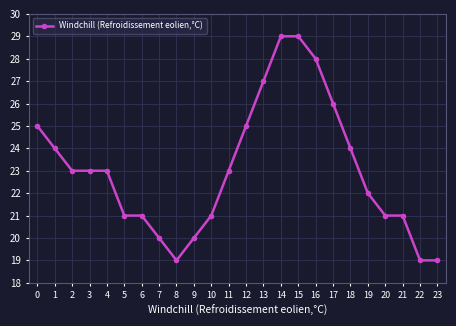

What is the sum of all values?

553